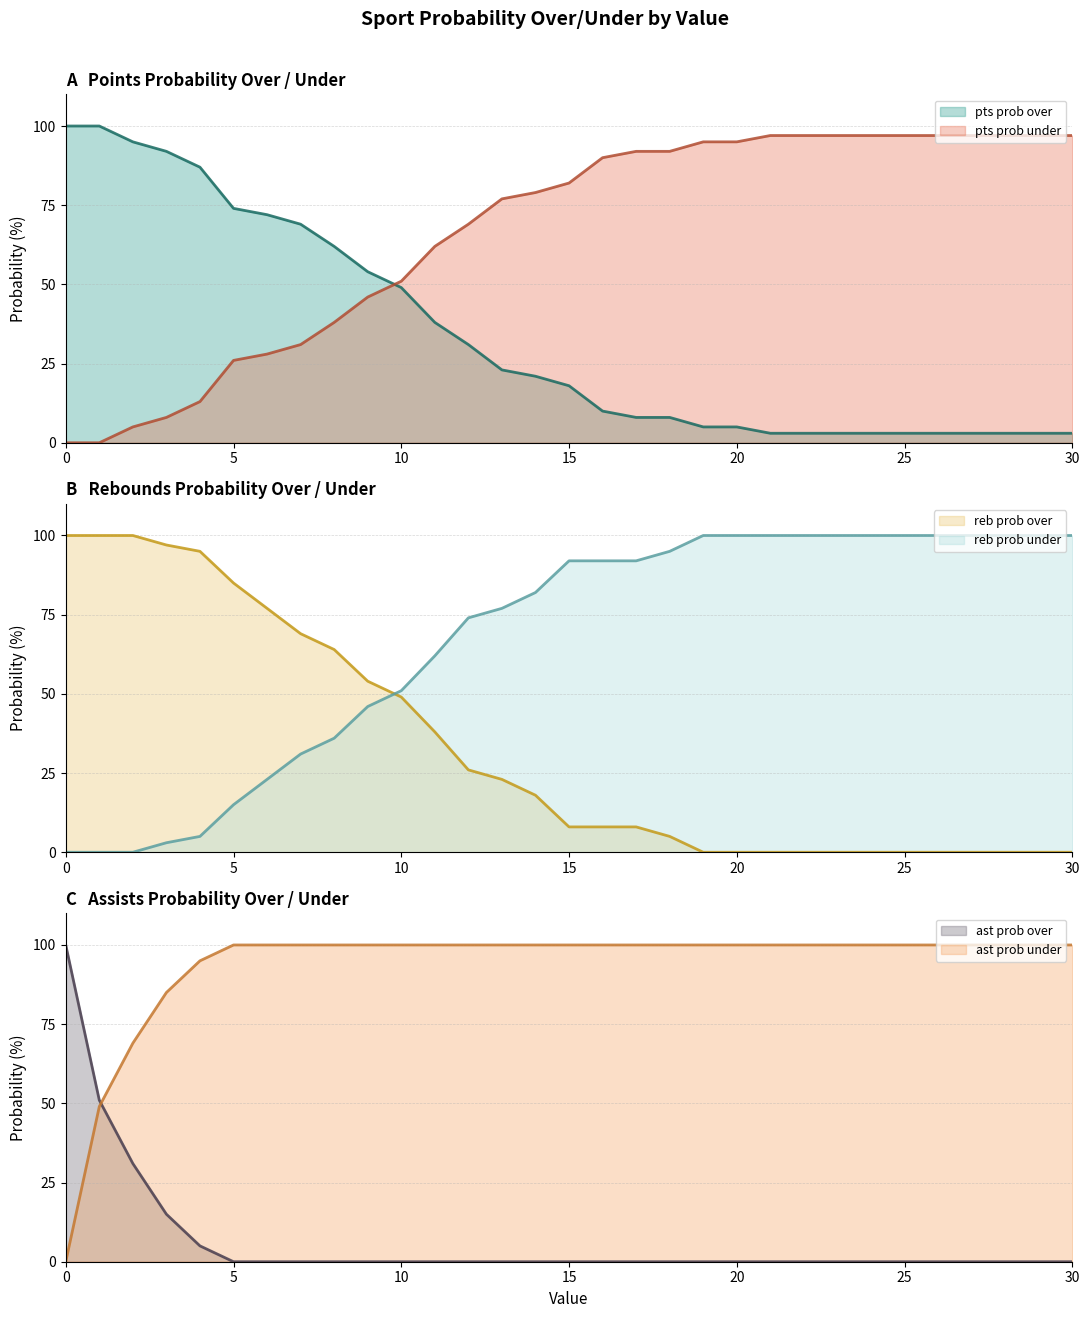

Which series changed the most between 2 and 13?

reb prob over